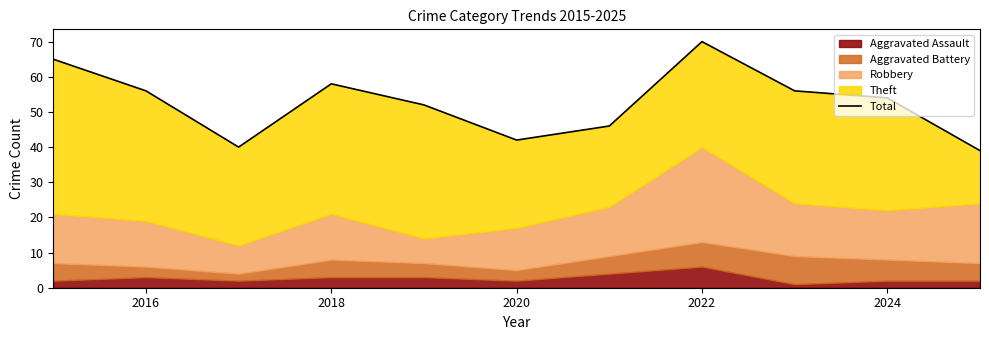

What is the maximum value shown in the chart?

70